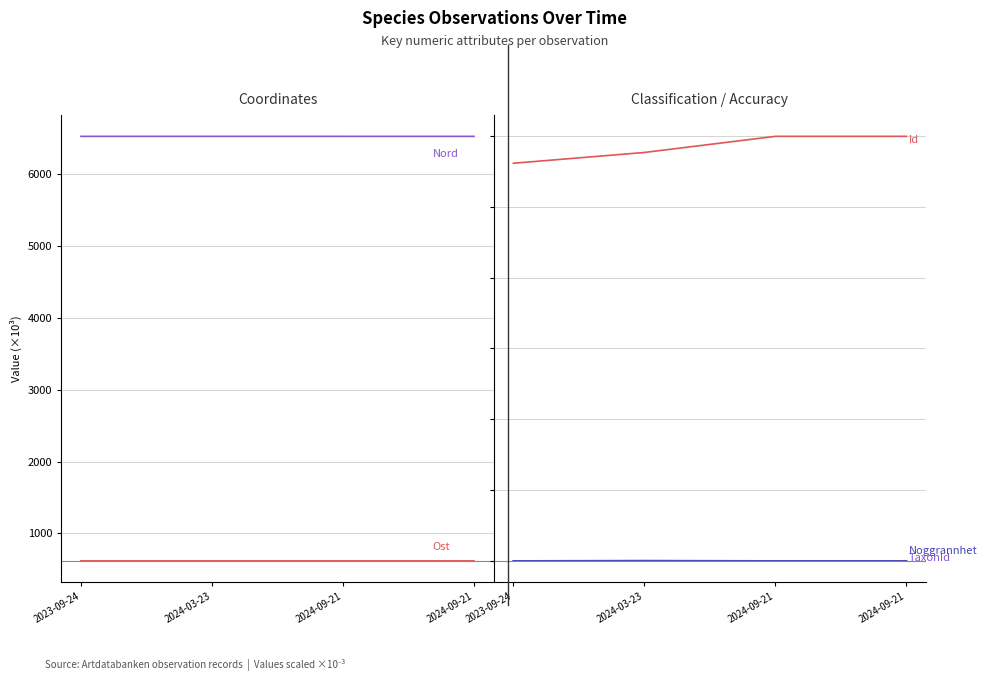

Reading left to right, transcribe all the data shown in this chart.

Ost: 2023-09-24=618.2	2024-03-23=618.1	2024-09-21=618.1	2024-09-21=618.1
Nord: 2023-09-24=6524.2	2024-03-23=6524.4	2024-09-21=6524.2	2024-09-21=6524.2
Id: 2023-09-24=112299.5	2024-03-23=115344.2	2024-09-21=119900.6	2024-09-21=119900.5
TaxonId: 2023-09-24=4.4	2024-03-23=103.0	2024-09-21=6.0	2024-09-21=4.4
Noggrannhet: 2023-09-24=0.0	2024-03-23=0.0	2024-09-21=0.1	2024-09-21=0.1